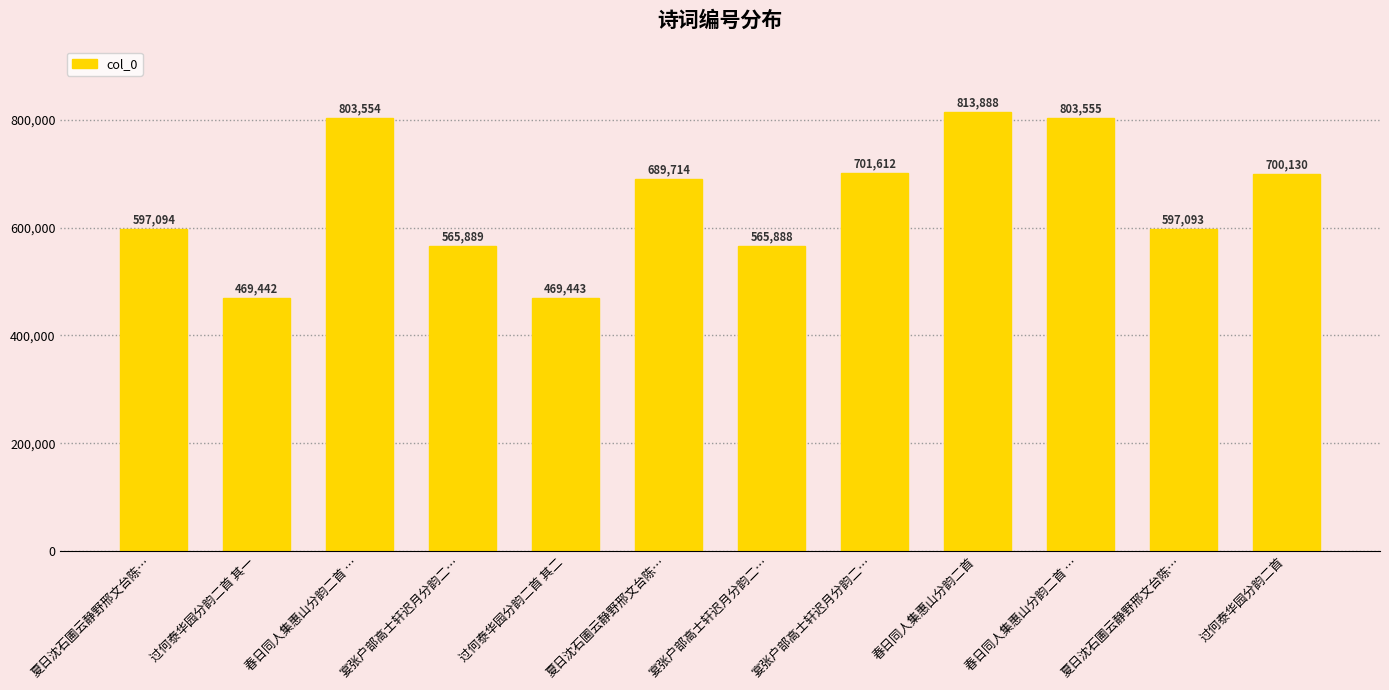

What is the label of the 5th bar from the left?

过何泰华园分韵二首 其二